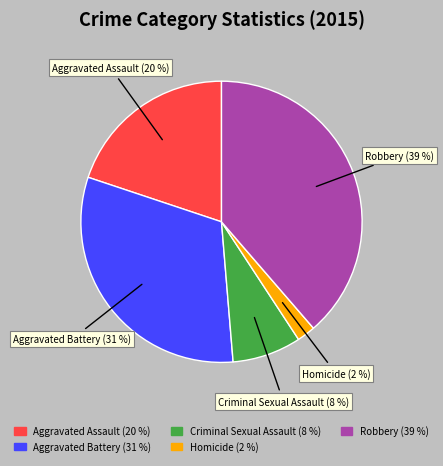

Which slice is the largest?

Robbery